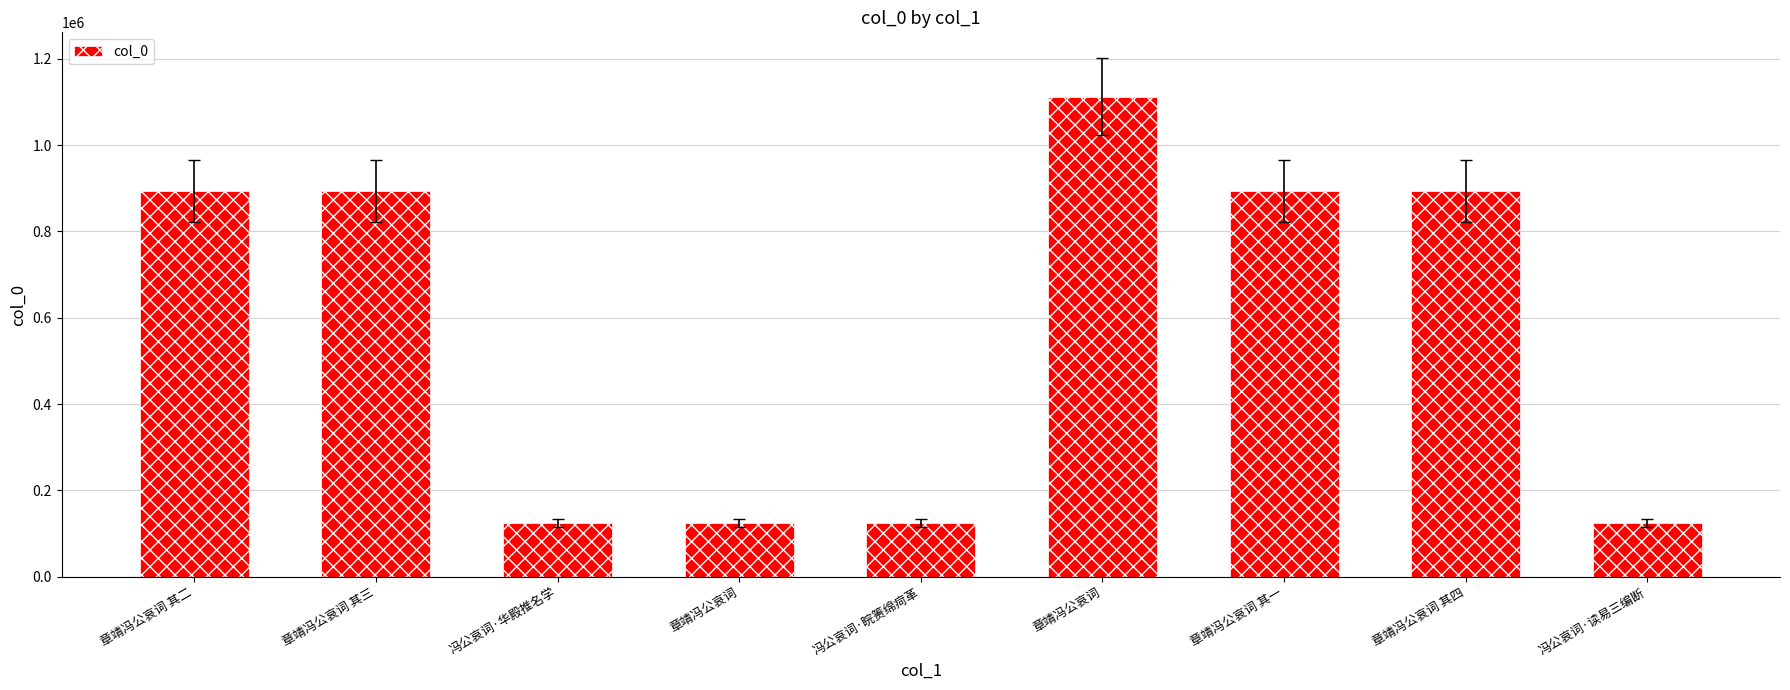

Rank the categories by value from lowest to highest.

章靖冯公哀词, 冯公哀词·睆箦绵疴革, 冯公哀词·读易三编断, 冯公哀词·华殿推名学, 章靖冯公哀词 其二, 章靖冯公哀词 其四, 章靖冯公哀词 其一, 章靖冯公哀词 其三, 章靖冯公哀词